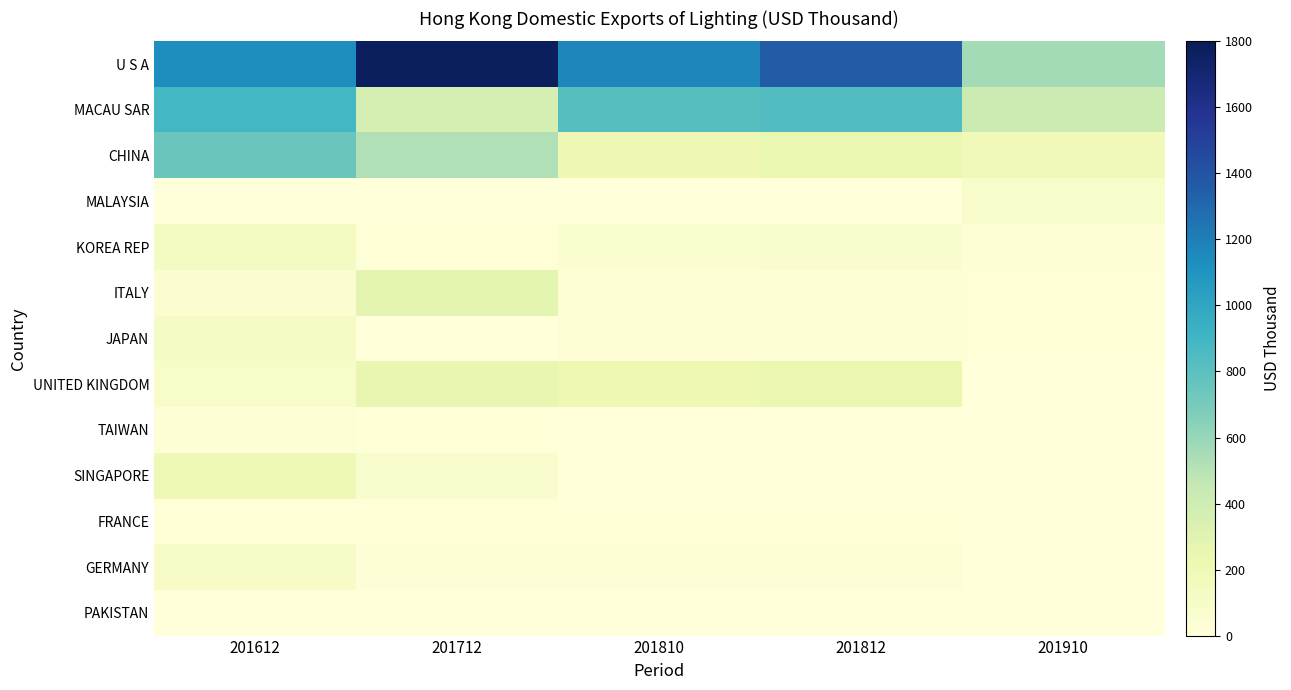

Which series has the largest total across all categories?

U S A